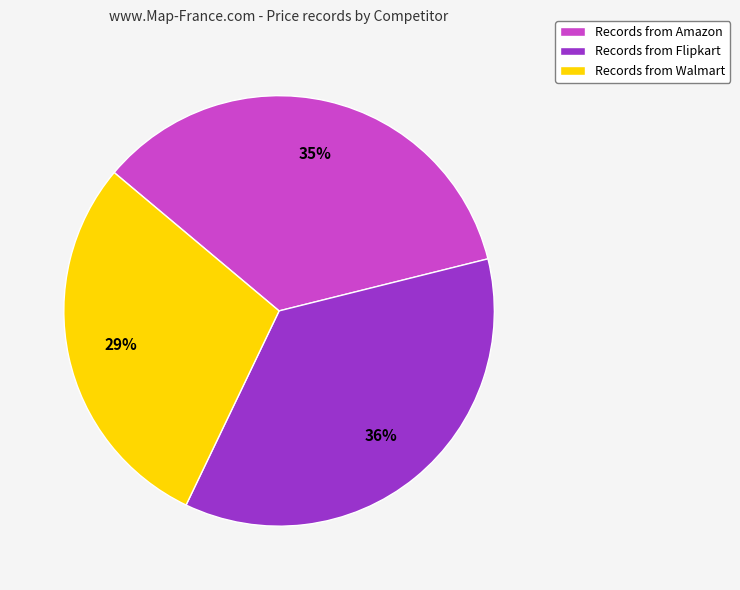

To the nearest percent, what is the difference between the largest and smallest slice percentages?

7%